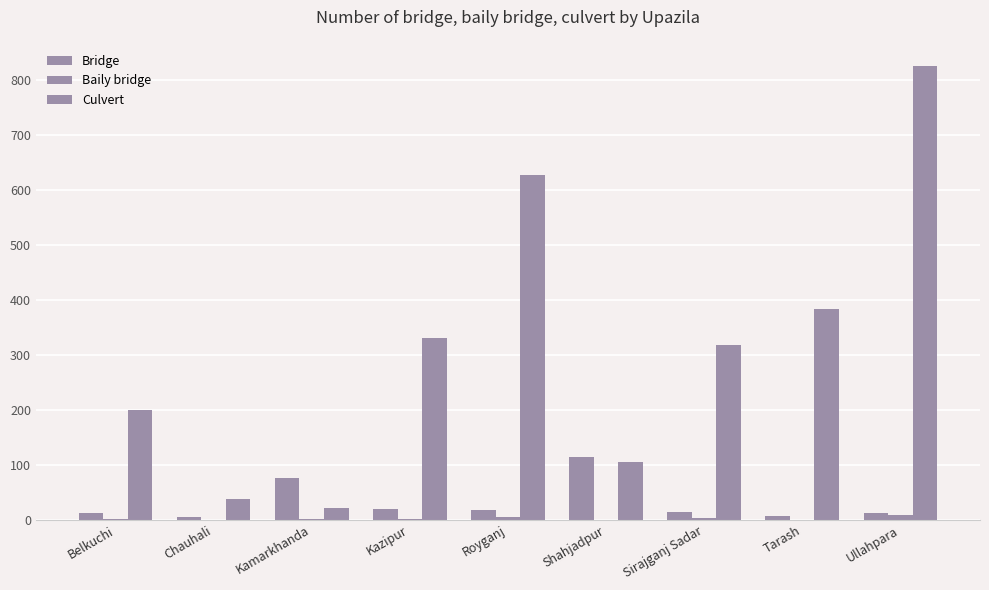

How many data points does each series have?

9